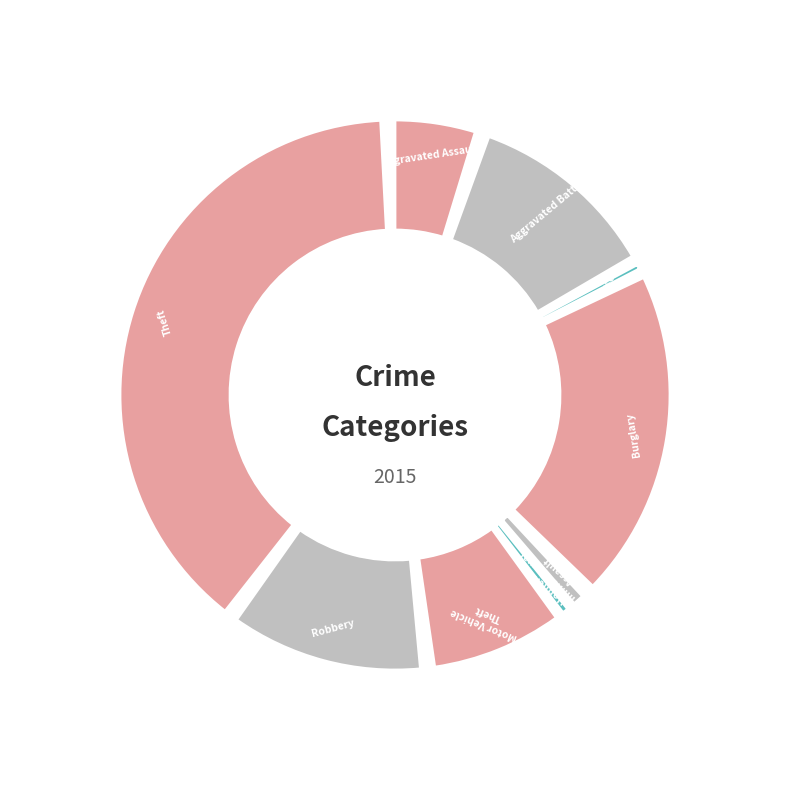

Is it true that Burglary is 27% of the pie?

False